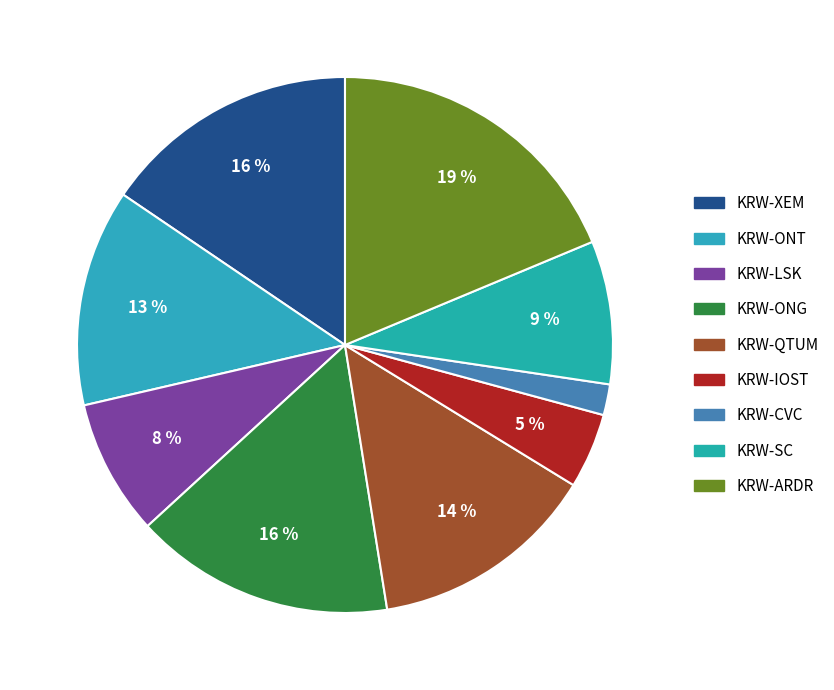

The KRW-QTUM slice represents 14% of the pie. True or false?

True